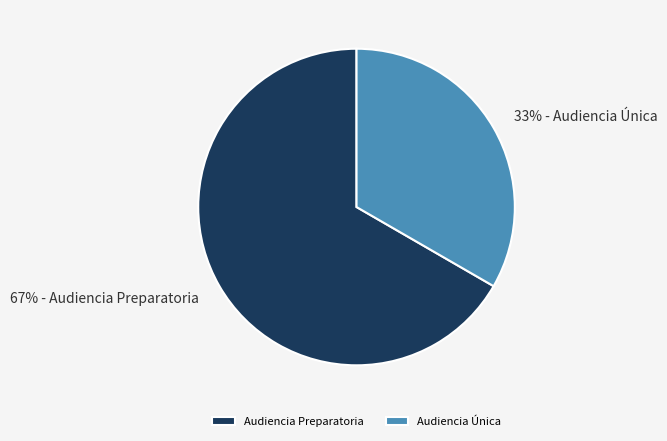

To the nearest percent, what portion does Audiencia Preparatoria represent?

67%